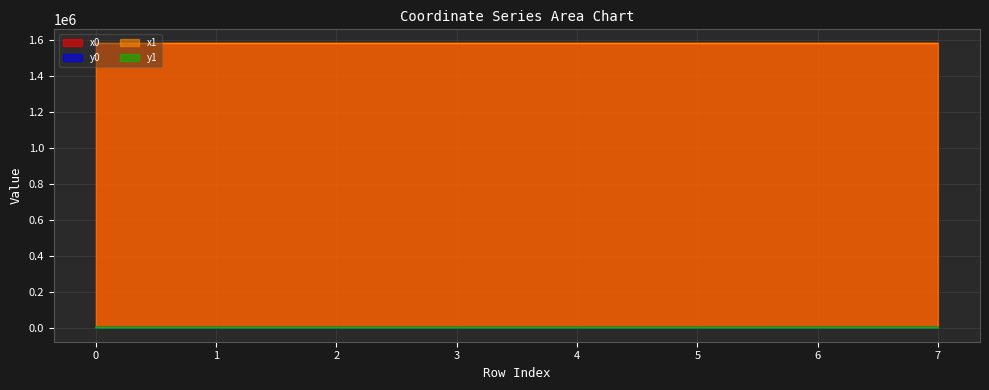

The value of y1 at 0 is 84.1. True or false?

True